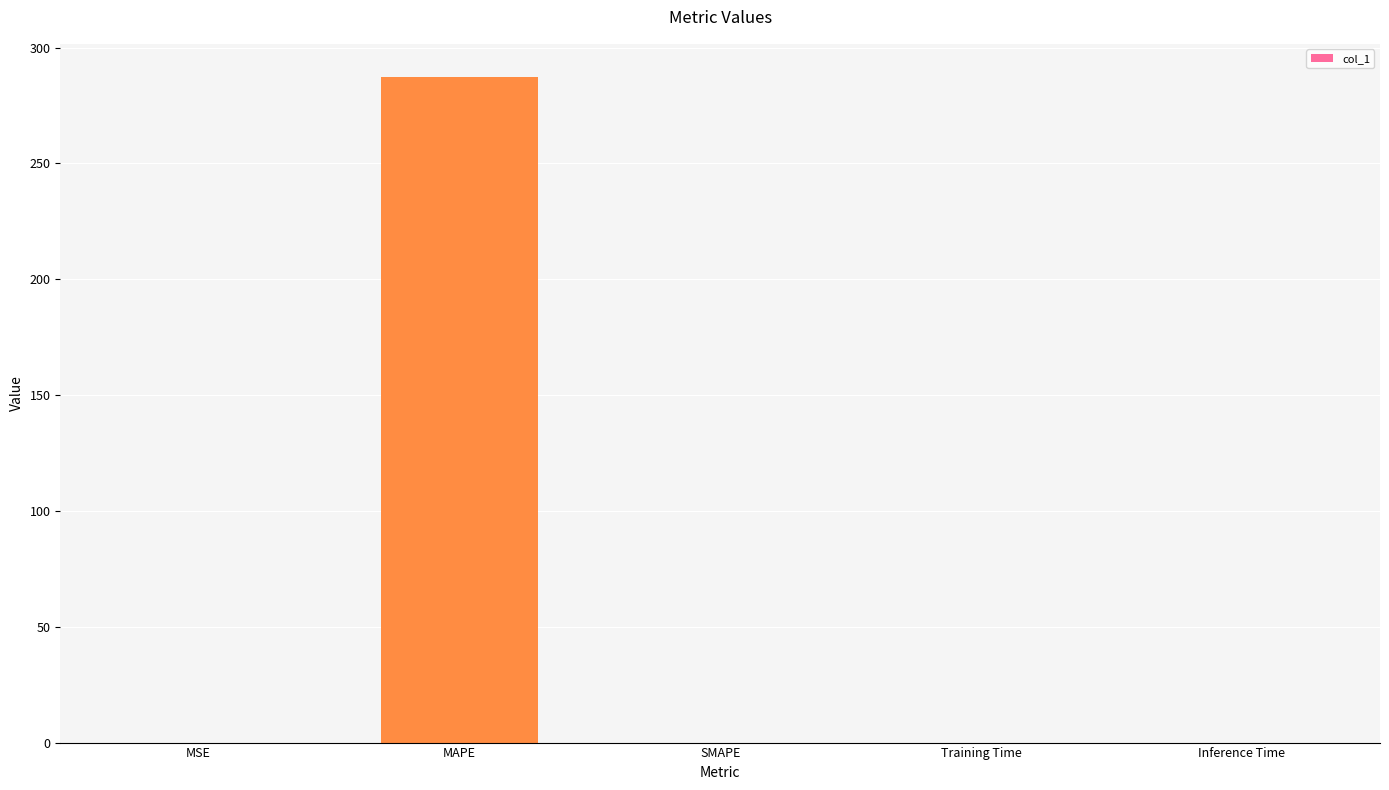

The value at MSE is 0.0. True or false?

True